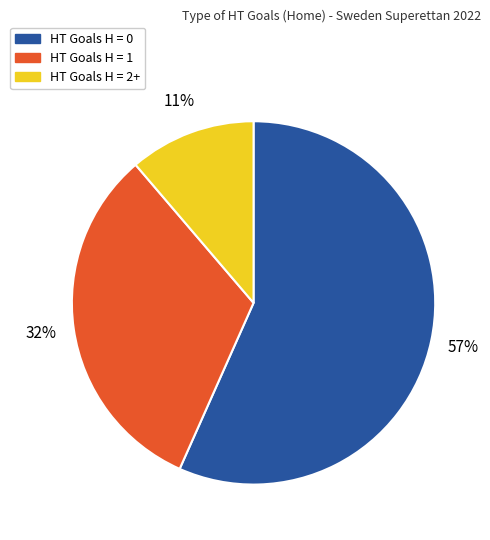

To the nearest percent, what portion does HT Goals H = 0 represent?

57%